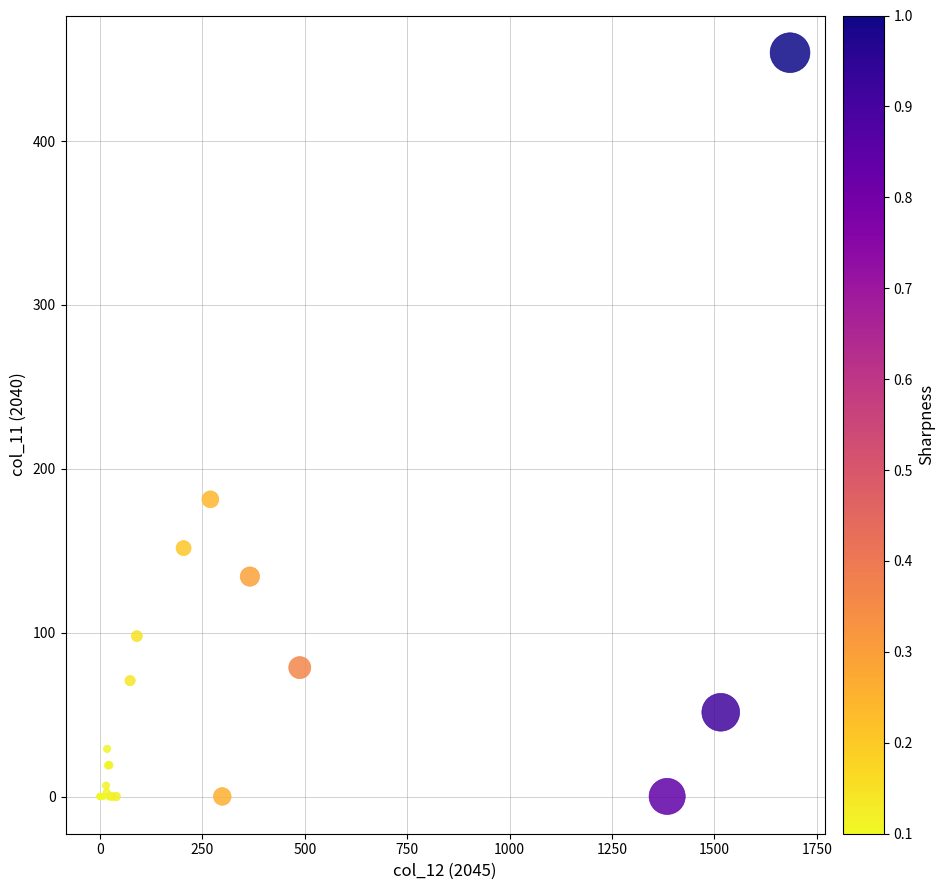

What Y value in the scatter plot is closest to 226?

181.4